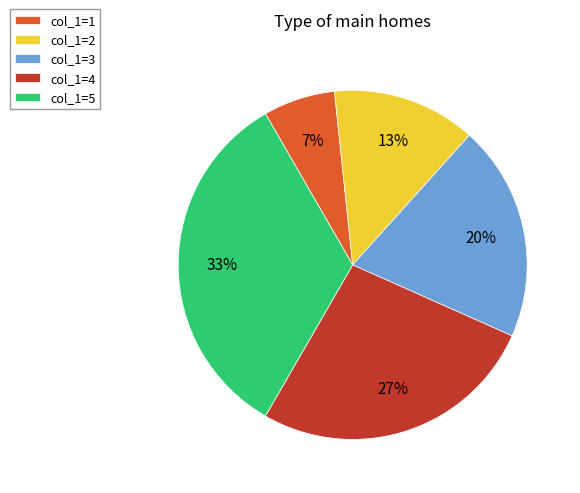

Is the sum of col_1=5 and col_1=3 greater than half?

Yes